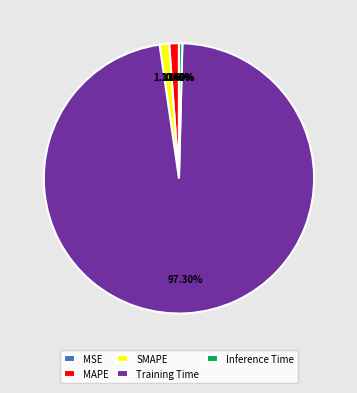

To the nearest percent, what is the combined percentage of MAPE and SMAPE?

2%